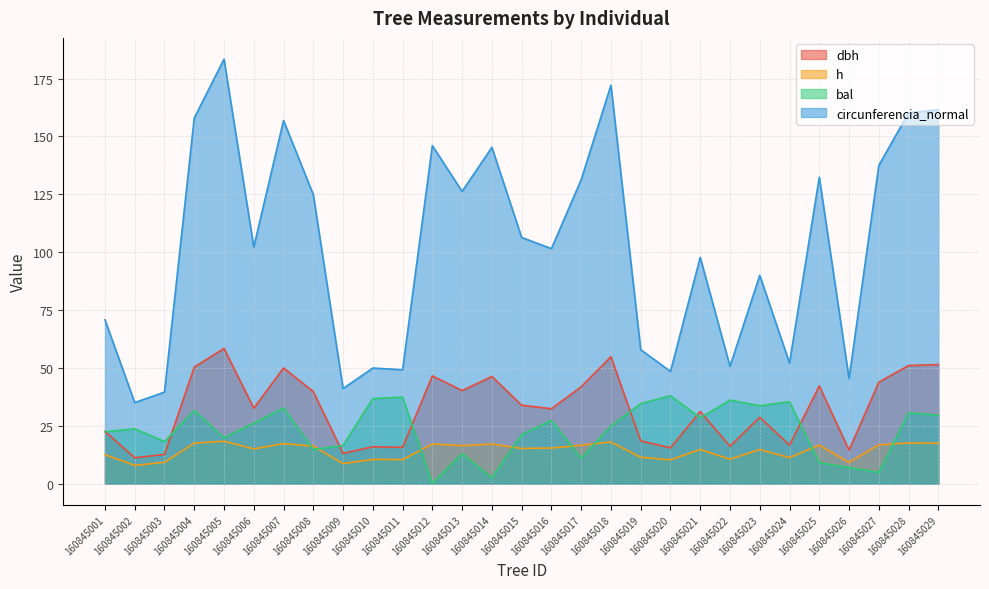

Reading left to right, list all the values displayed in this chart.

dbh: 160845001=22.5	160845002=11.1	160845003=12.6	160845004=50.3	160845005=58.4	160845006=32.5	160845007=49.9	160845008=39.7	160845009=13.1	160845010=15.9	160845011=15.7	160845012=46.5	160845013=40.2	160845014=46.2	160845015=33.9	160845016=32.3	160845017=41.8	160845018=54.8	160845019=18.4	160845020=15.4	160845021=31.1	160845022=16.1	160845023=28.6	160845024=16.6	160845025=42.1	160845026=14.4	160845027=43.8	160845028=51.0	160845029=51.4
h: 160845001=12.5	160845002=7.8	160845003=9.2	160845004=17.4	160845005=18.3	160845006=14.9	160845007=17.3	160845008=16.1	160845009=8.6	160845010=10.4	160845011=10.3	160845012=17.1	160845013=16.4	160845014=17.1	160845015=15.2	160845016=15.3	160845017=16.6	160845018=17.9	160845019=11.3	160845020=10.2	160845021=14.7	160845022=10.5	160845023=14.7	160845024=11.2	160845025=16.6	160845026=9.1	160845027=16.7	160845028=17.5	160845029=17.4
bal: 160845001=22.4	160845002=23.6	160845003=18.1	160845004=31.6	160845005=19.7	160845006=26.1	160845007=32.6	160845008=14.7	160845009=16.4	160845010=36.7	160845011=37.3	160845012=0.0	160845013=12.9	160845014=2.4	160845015=21.1	160845016=27.3	160845017=11.0	160845018=24.9	160845019=34.5	160845020=37.9	160845021=28.4	160845022=36.0	160845023=33.6	160845024=35.4	160845025=9.0	160845026=6.9	160845027=4.8	160845028=30.6	160845029=29.5
circunferencia_normal: 160845001=70.8	160845002=35.0	160845003=39.5	160845004=157.9	160845005=183.4	160845006=102.2	160845007=156.9	160845008=124.8	160845009=41.0	160845010=49.9	160845011=49.2	160845012=146.0	160845013=126.2	160845014=145.3	160845015=106.3	160845016=101.5	160845017=131.3	160845018=172.1	160845019=57.9	160845020=48.4	160845021=97.7	160845022=50.6	160845023=90.0	160845024=52.0	160845025=132.4	160845026=45.3	160845027=137.4	160845028=160.2	160845029=161.5